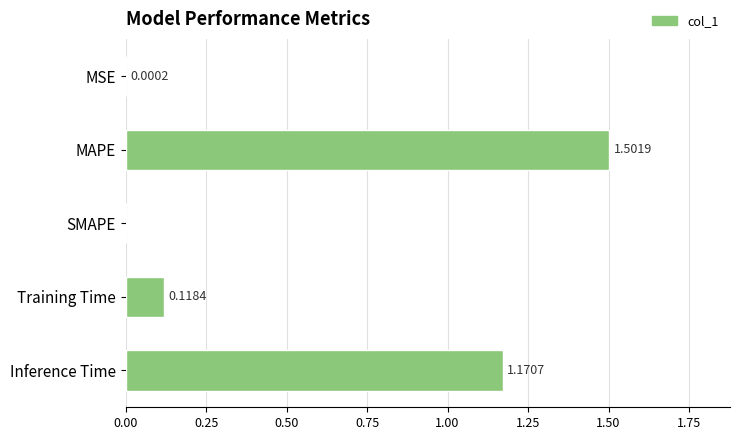

How many values are above zero?

4